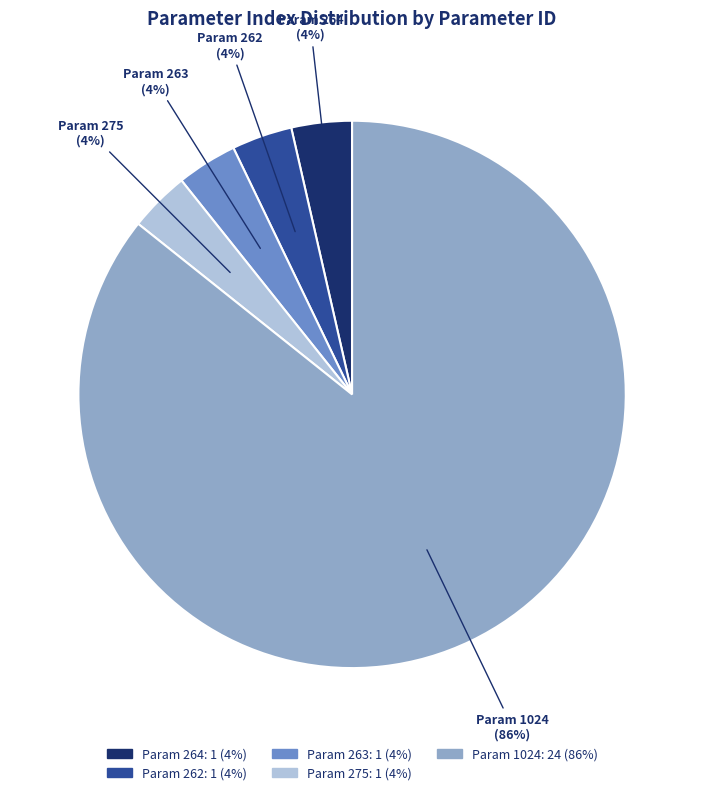

Is there any slice that represents more than half of the pie?

Yes